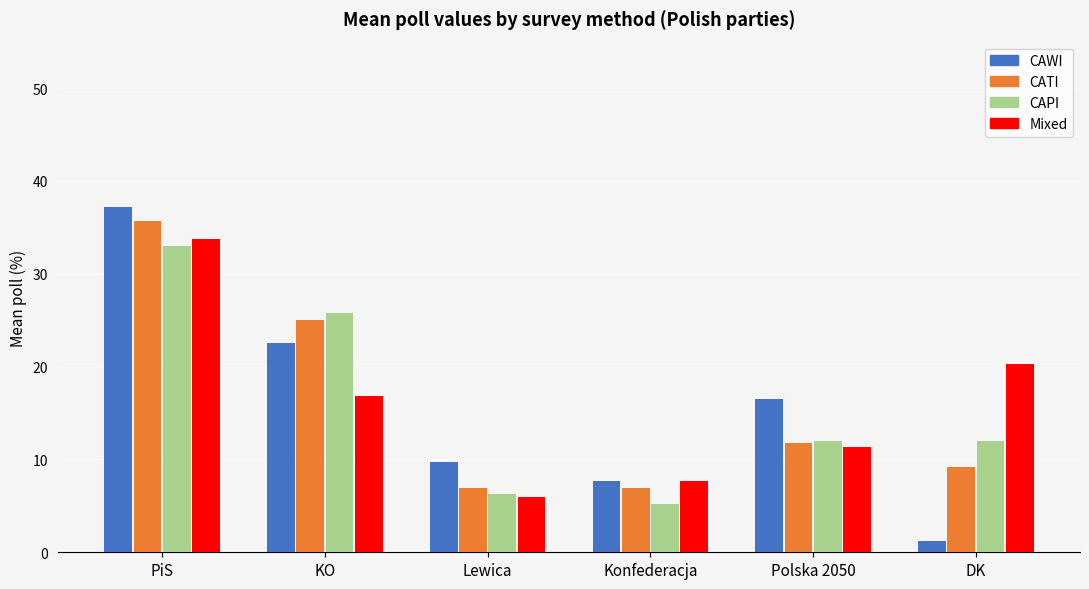

List the series in order of their peak value, lowest first.

CAPI, Mixed, CATI, CAWI